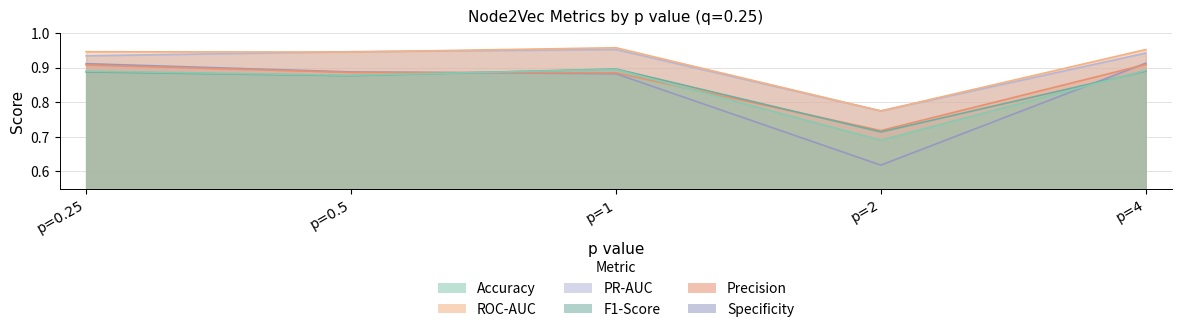

True or false: PR-AUC has more than 0 interior local peaks.

True